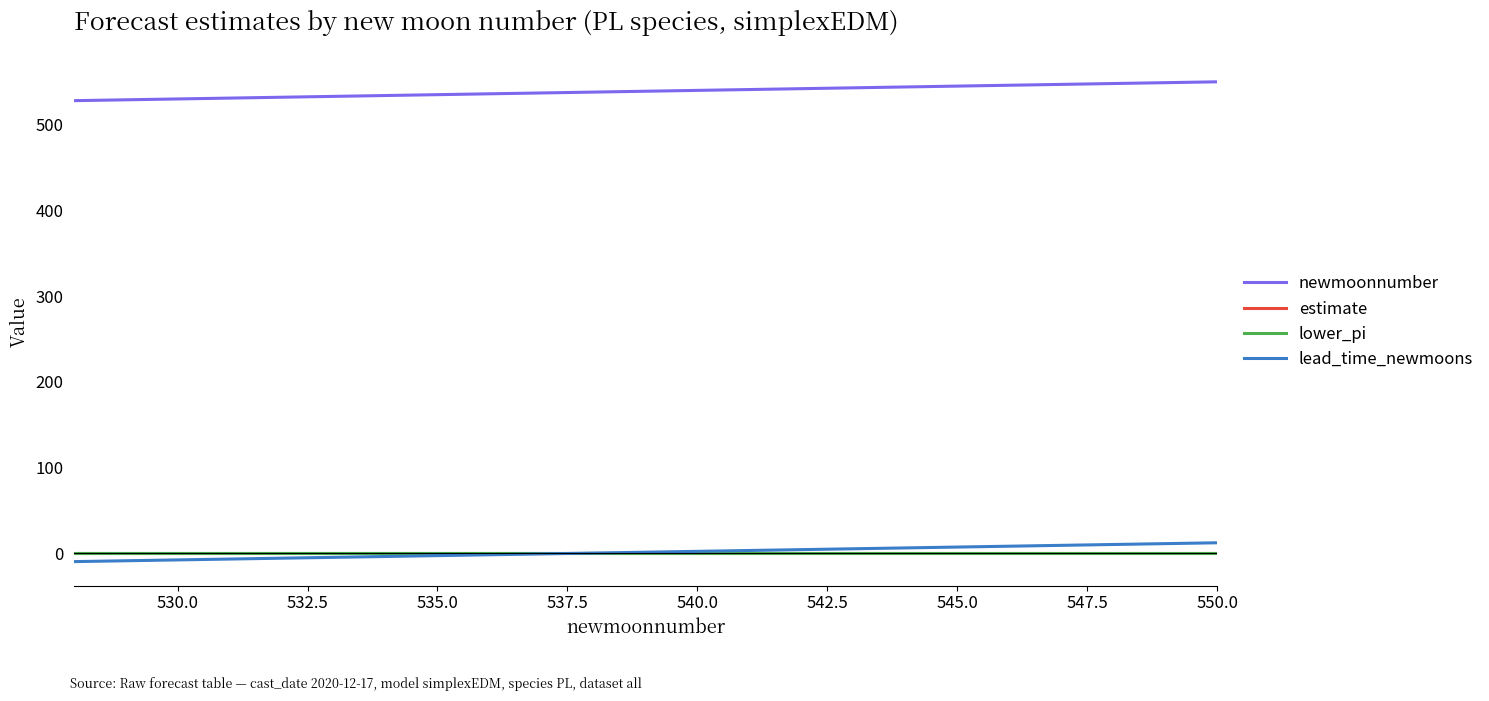

True or false: estimate and newmoonnumber intersect in this chart.

False